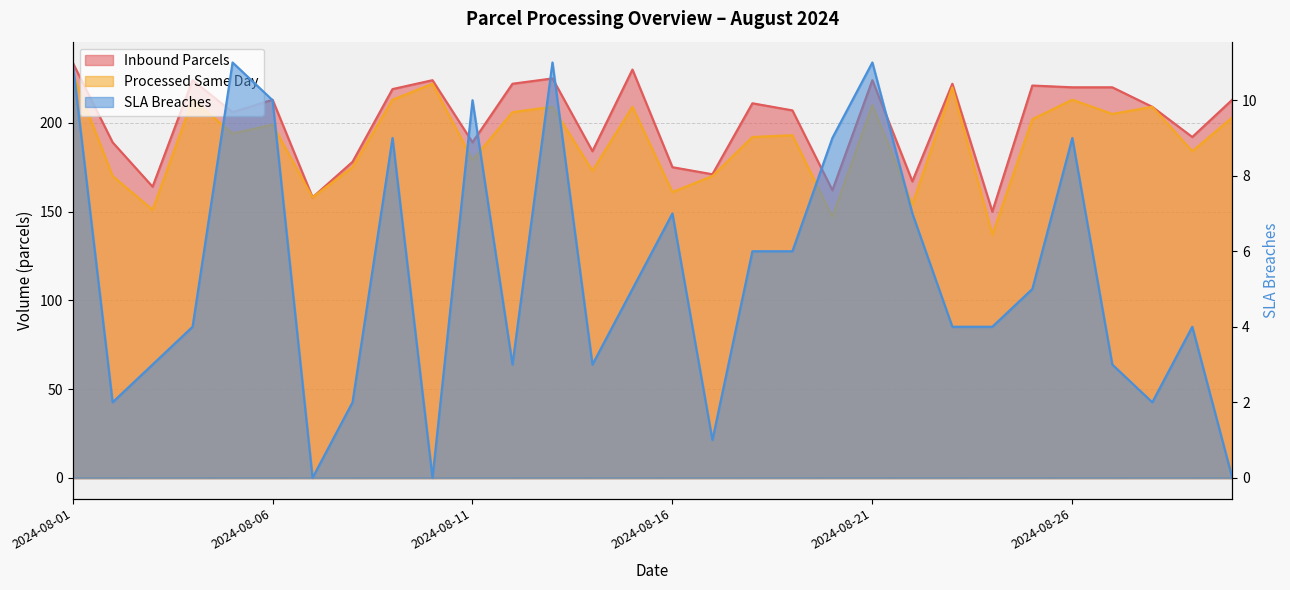

Rank the categories by processed_same_day value from highest to lowest.

2024-08-01, 2024-08-10, 2024-08-23, 2024-08-04, 2024-08-09, 2024-08-26, 2024-08-21, 2024-08-13, 2024-08-15, 2024-08-28, 2024-08-12, 2024-08-27, 2024-08-30, 2024-08-25, 2024-08-06, 2024-08-05, 2024-08-19, 2024-08-18, 2024-08-29, 2024-08-11, 2024-08-08, 2024-08-14, 2024-08-02, 2024-08-17, 2024-08-16, 2024-08-07, 2024-08-22, 2024-08-03, 2024-08-20, 2024-08-24